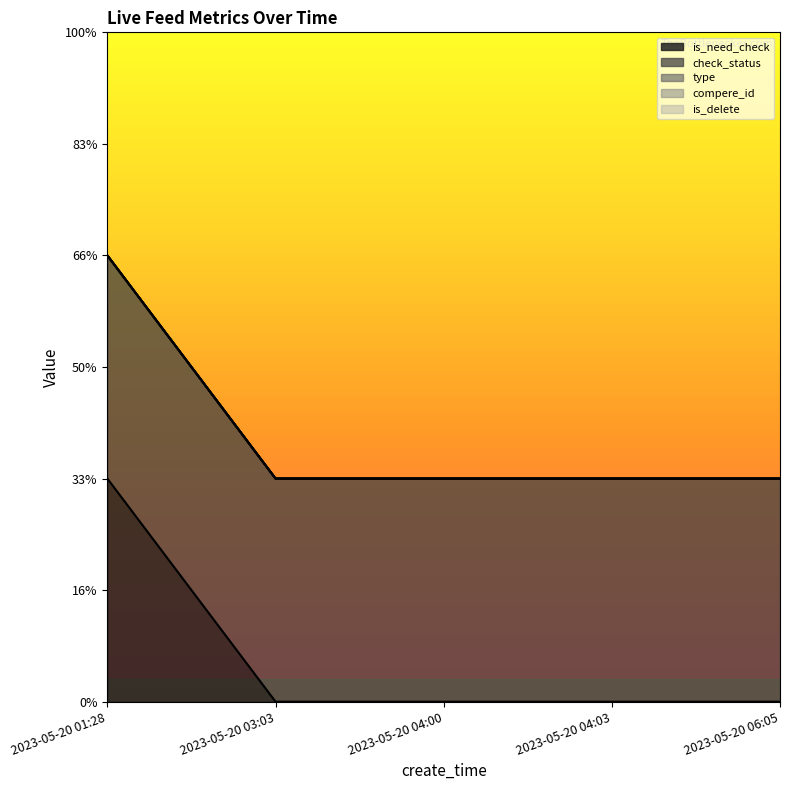

Count the number of categories in the chart.

5